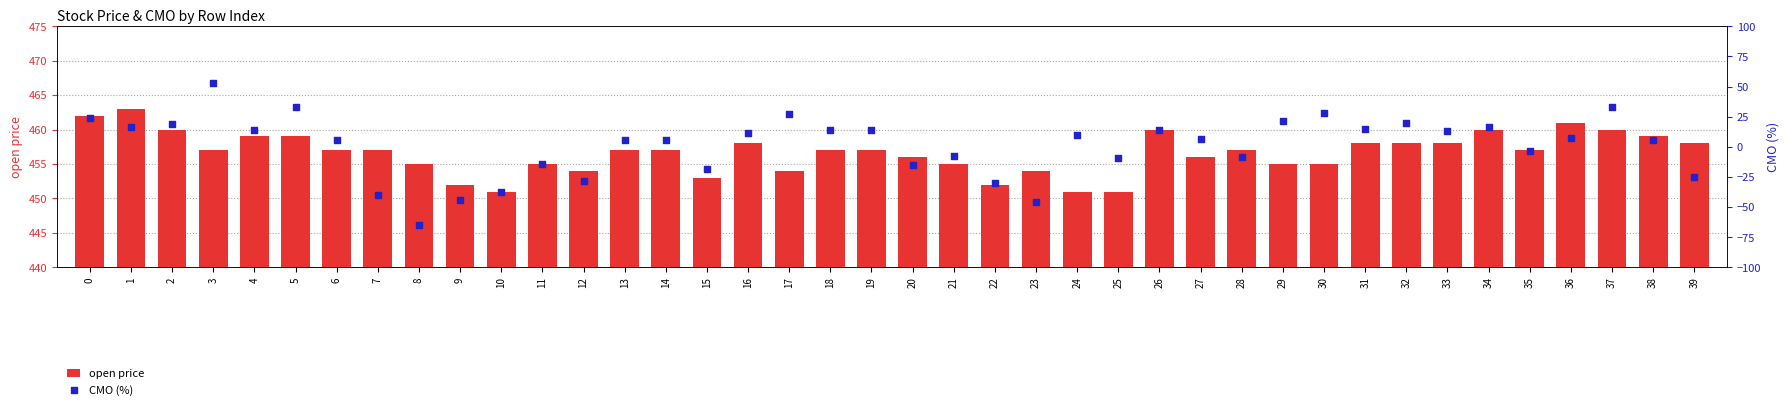

Which series has the widest spread of Y values?

CMO (%)